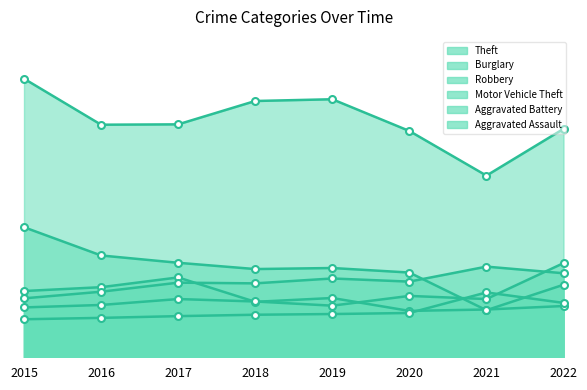

List the series in order of their peak value, lowest first.

Aggravated Assault, Robbery, Aggravated Battery, Motor Vehicle Theft, Burglary, Theft